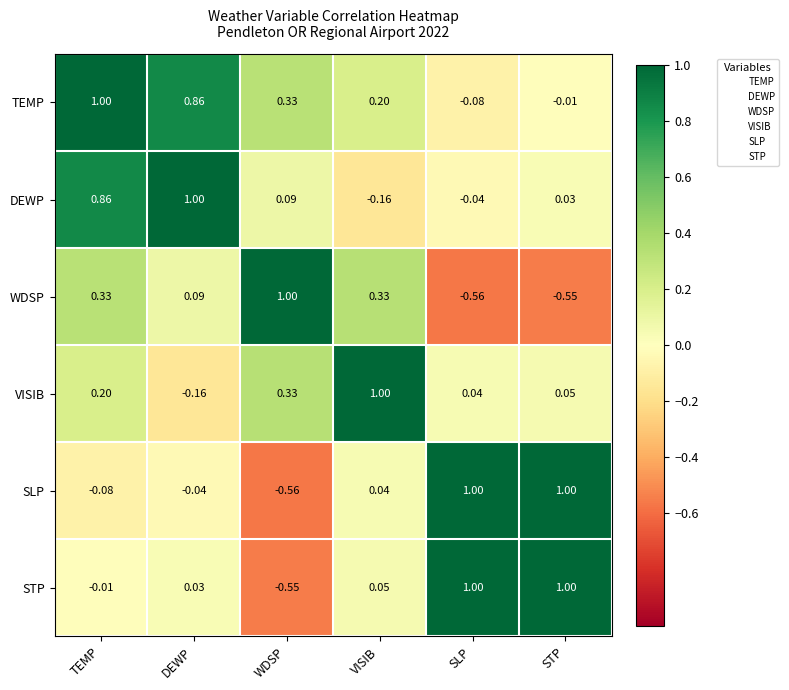

Rank the series at VISIB from lowest to highest value.

DEWP, SLP, STP, TEMP, WDSP, VISIB